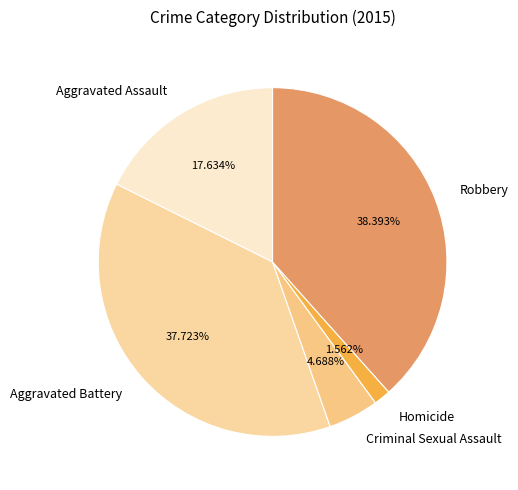

What percentage is the Aggravated Battery slice, to the nearest percent?

38%